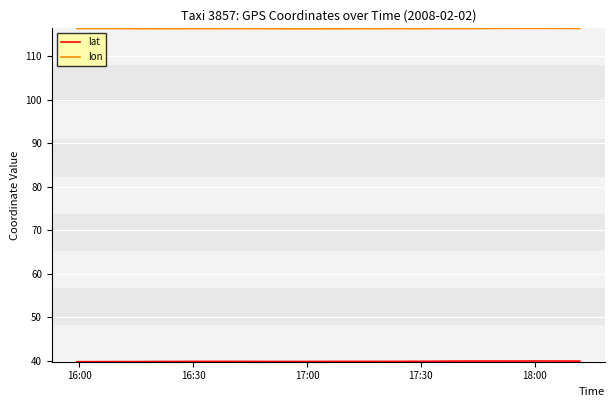

The lat series shows 66.2 at 35. True or false?

False